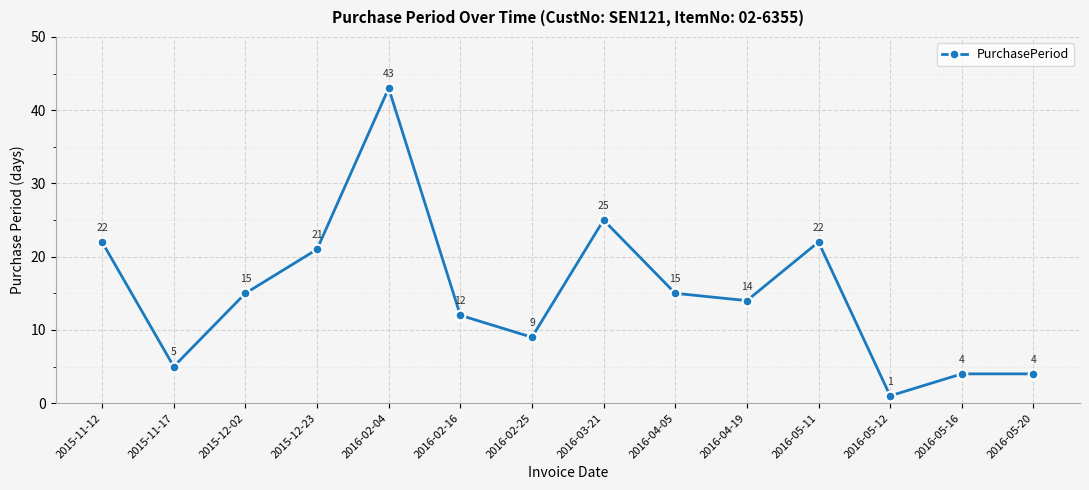

Where does the data first go above 15?

2015-11-12